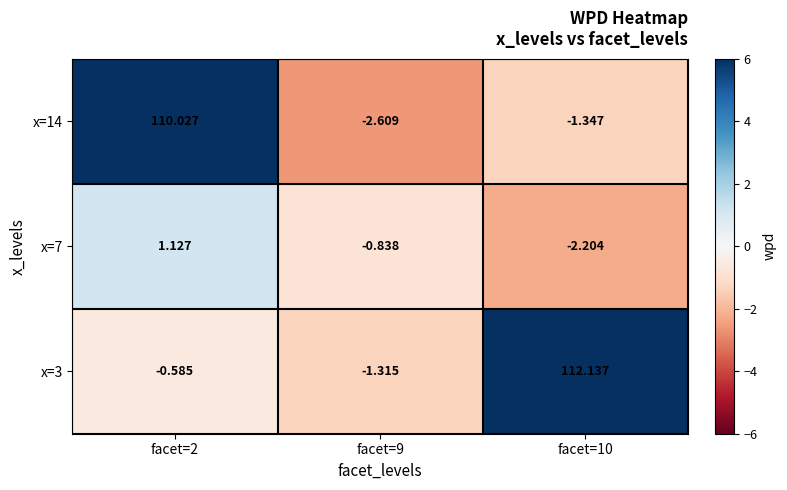

Is the value of x=7 at facet=9 greater than the value of x=14 at facet=2?

No